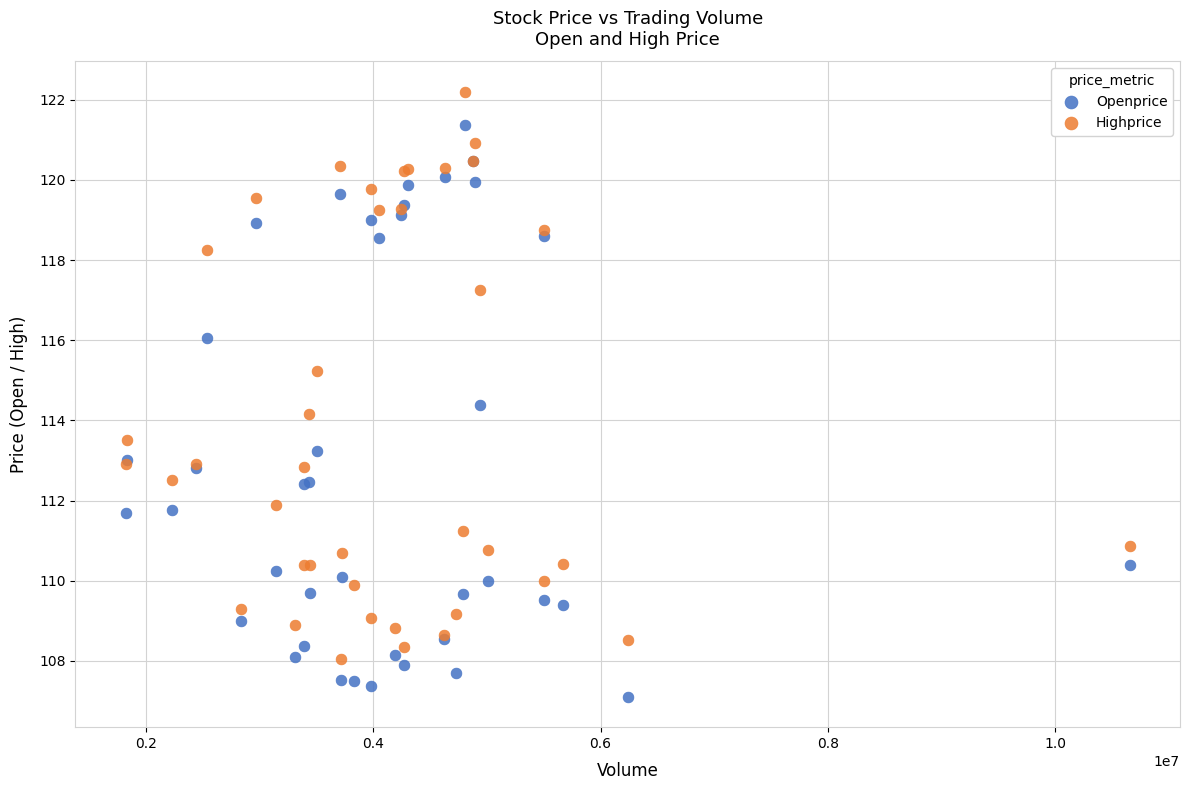

What are all the series names shown in the legend?

Openprice, Highprice